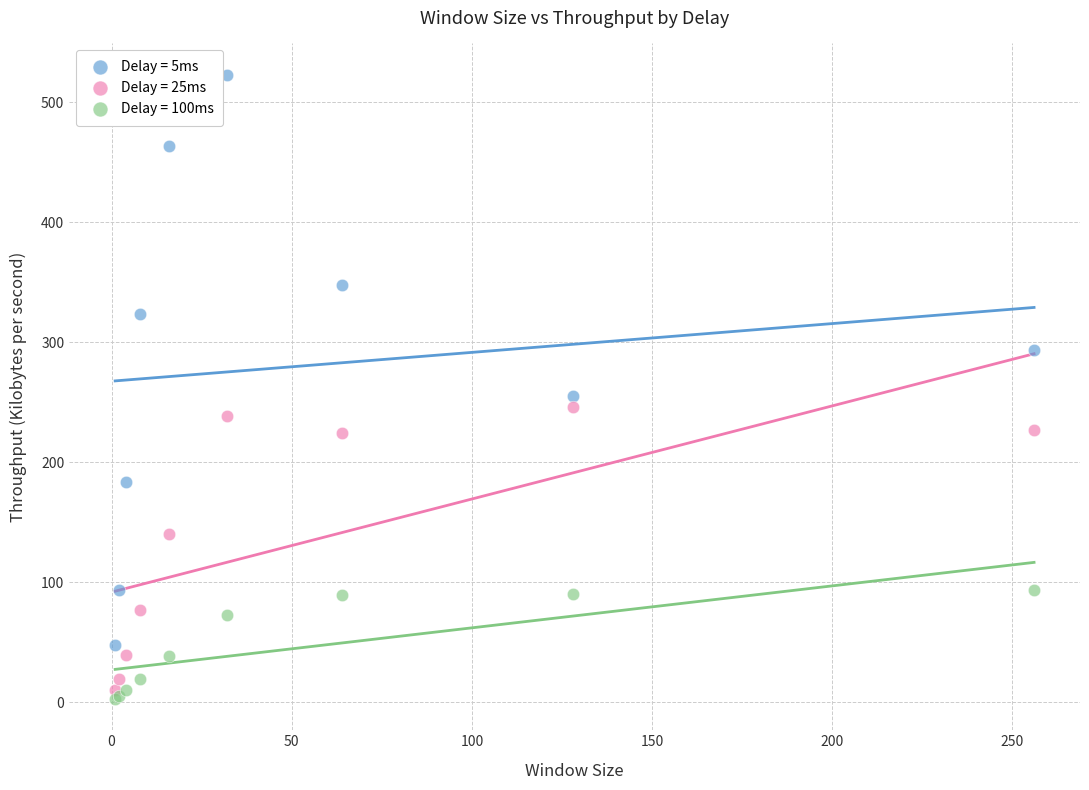

Which series has the widest spread of Y values?

Delay = 5ms